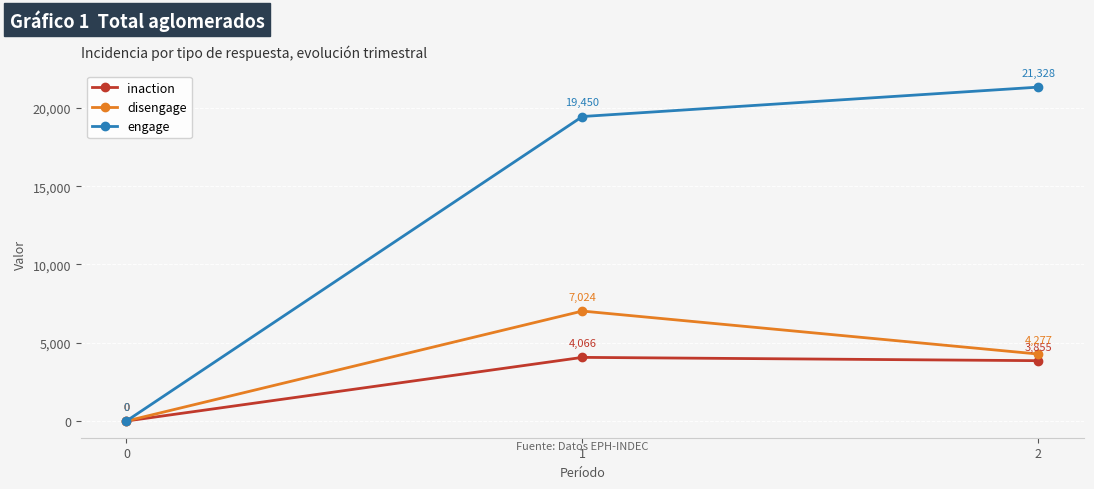

Which series changed the most between 0 and 1?

engage